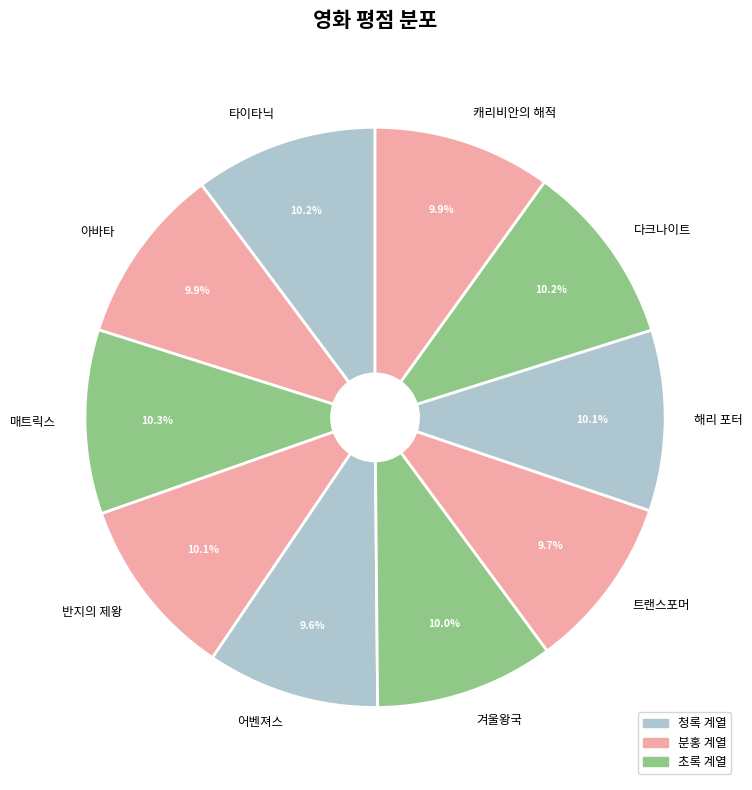

Is there any slice that represents more than half of the pie?

No